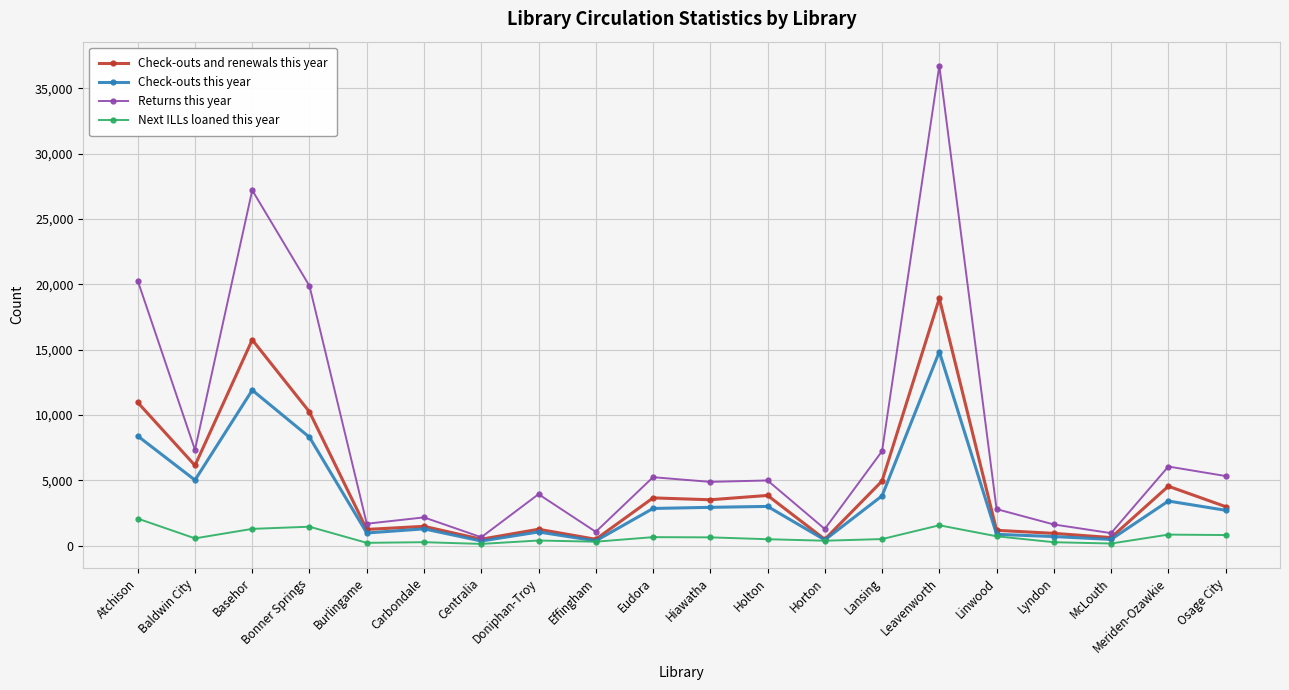

What is the difference between the second highest and minimum values in the Check-outs and renewals this year series?

15256